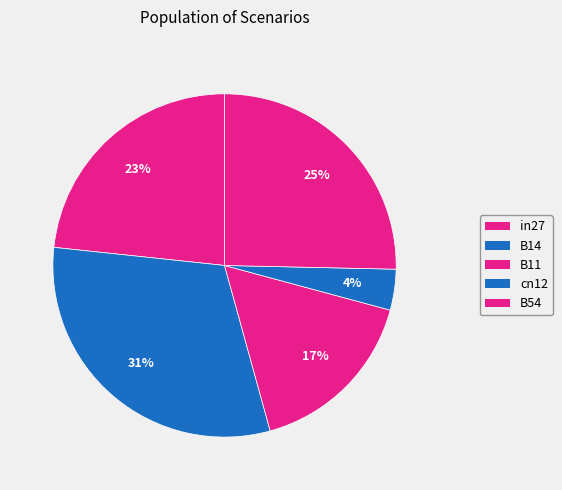

To the nearest percent, what is the combined percentage of B11 and B54?

42%